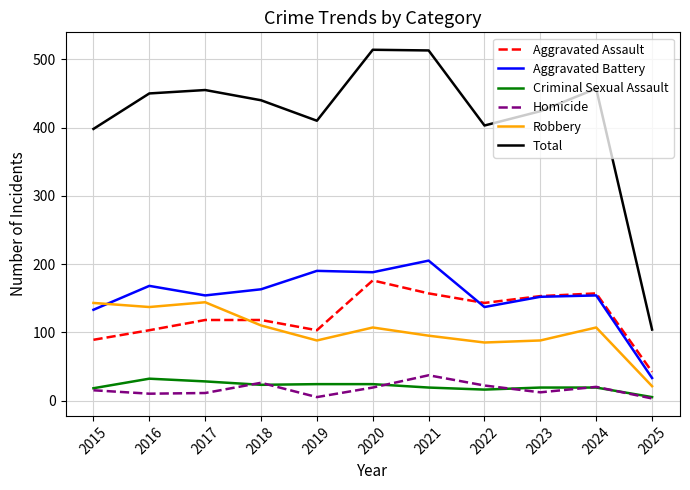

Which series has the widest spread of values?

Total